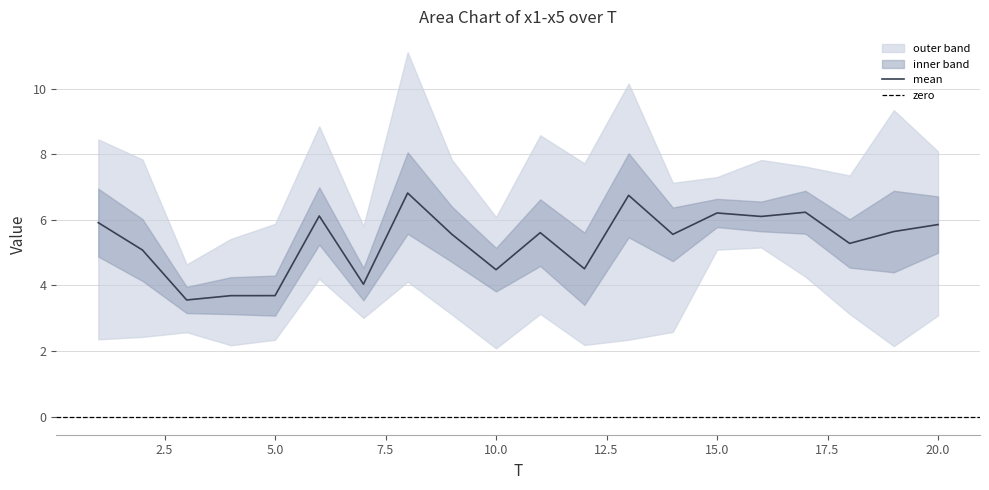

The mean series shows 1.3 at 10.0. True or false?

False